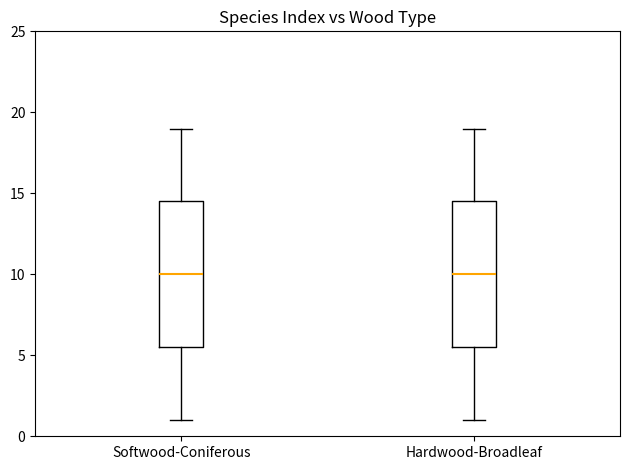

Reading left to right, read every box against the y-axis: the position of its median line, the range the box covers, and the ends of its whiskers. The values are not printed on the chart, so give them approximately, as read against the axis.

Softwood-Coniferous: median 10.0, box 5.5 to 14.5, whiskers 1.0 to 19.0
Hardwood-Broadleaf: median 10.0, box 5.5 to 14.5, whiskers 1.0 to 19.0